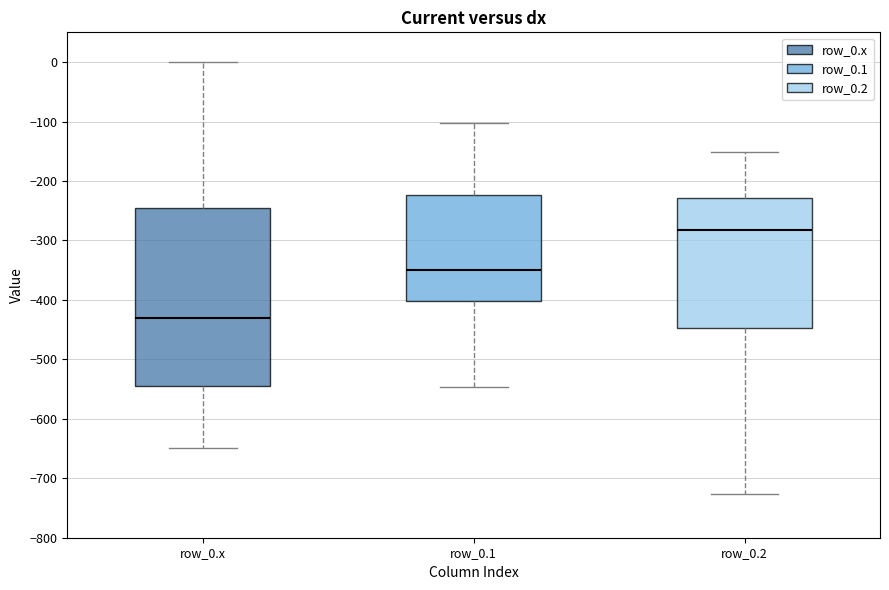

Reading left to right, read every box against the y-axis: the position of its median line, the range the box covers, and the ends of its whiskers. The values are not printed on the chart, so give them approximately, as read against the axis.

row_0.x: median -430, box -540 to -250, whiskers -650 to 0
row_0.1: median -350, box -400 to -220, whiskers -550 to -100
row_0.2: median -280, box -450 to -230, whiskers -730 to -150